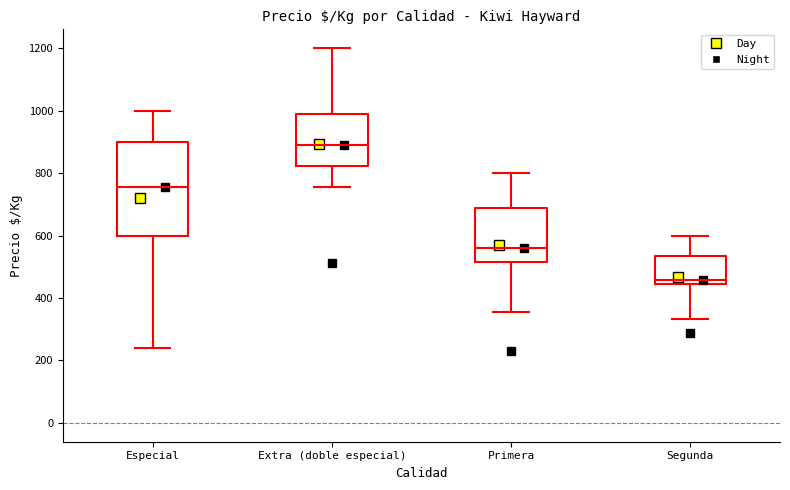

Where is the upper edge of the box for Extra (doble especial) on the y-axis? The values are not printed on the chart, so give them approximately, as read against the axis.

980